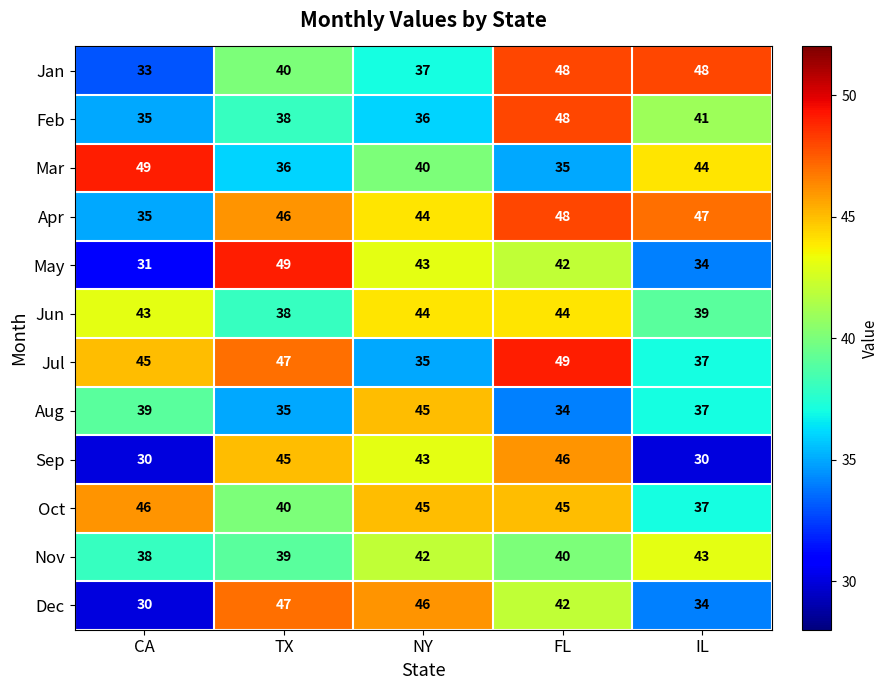

Is the value of Jun at CA greater than the value of Aug at NY?

No